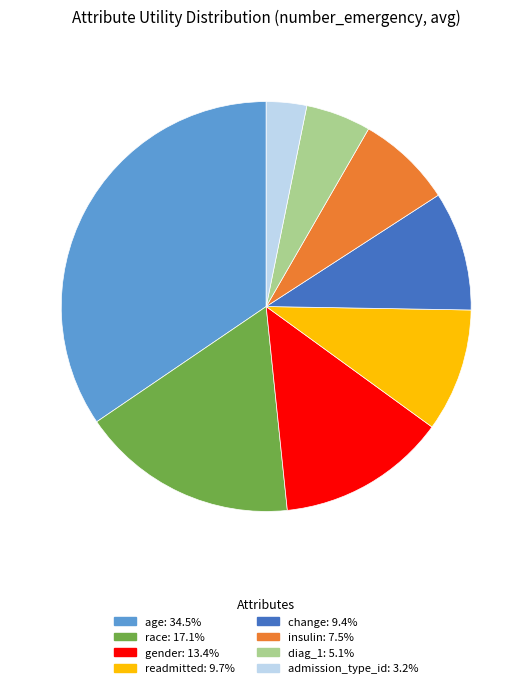

Is there a majority slice in this chart?

No